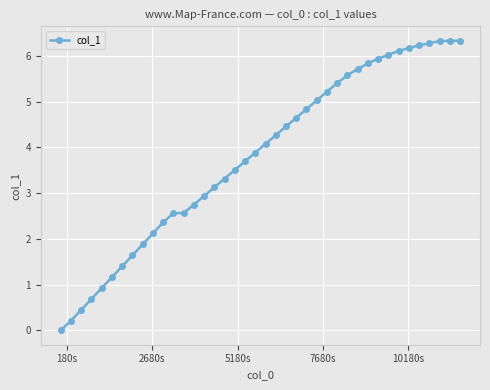

How many lines are shown in the chart?

1